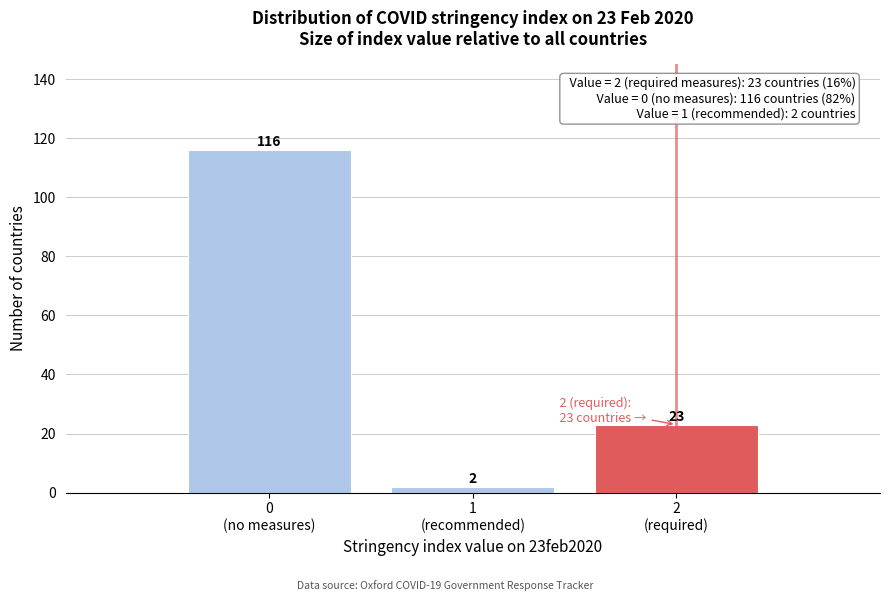

What is the average value?

47